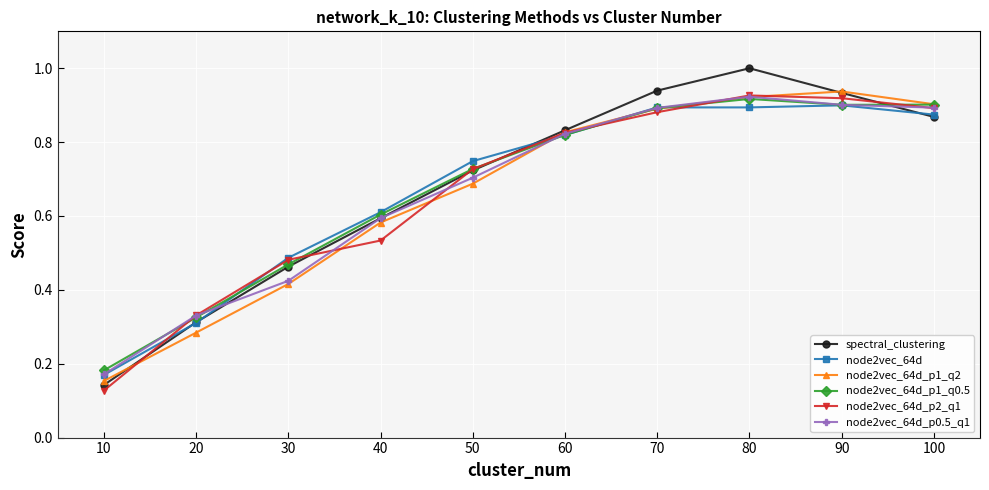

The node2vec_64d series shows 0.6 at 40. True or false?

True